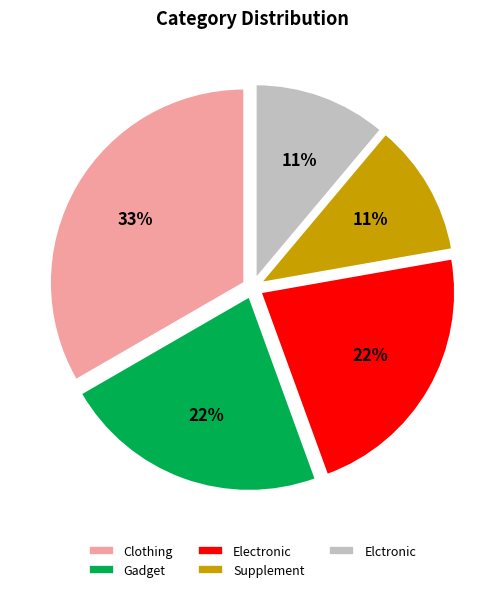

How many slices are in this pie chart?

5